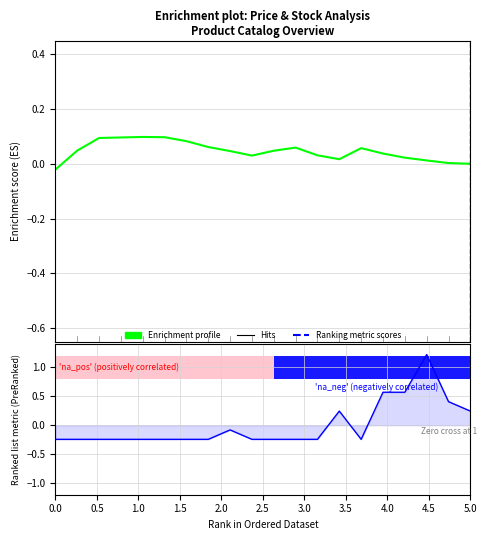

What is the spread (max minus min) of values at 5.0?

0.3